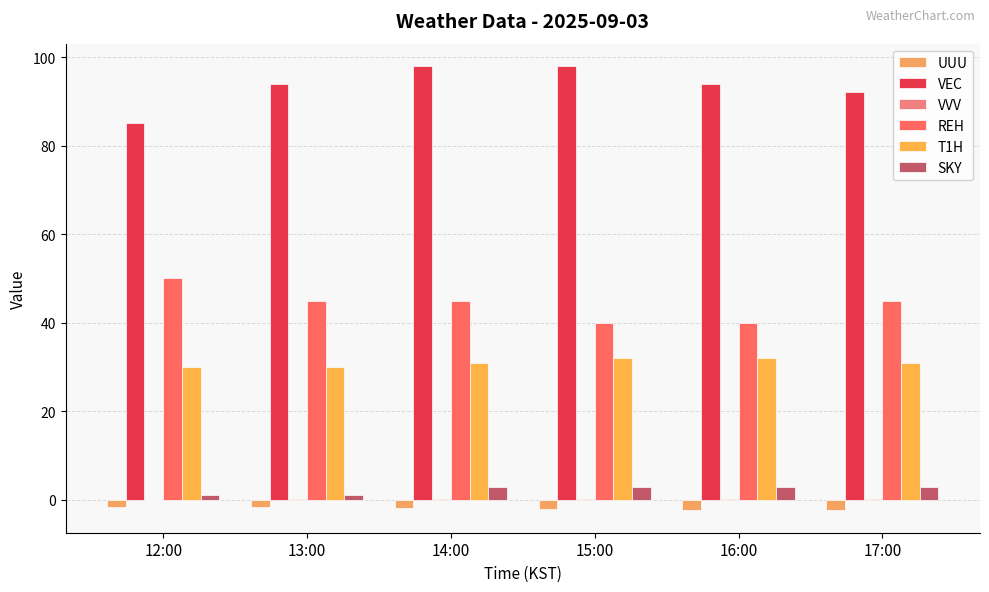

What is the sum of the REH values at 14:00 and 13:00?

90.0